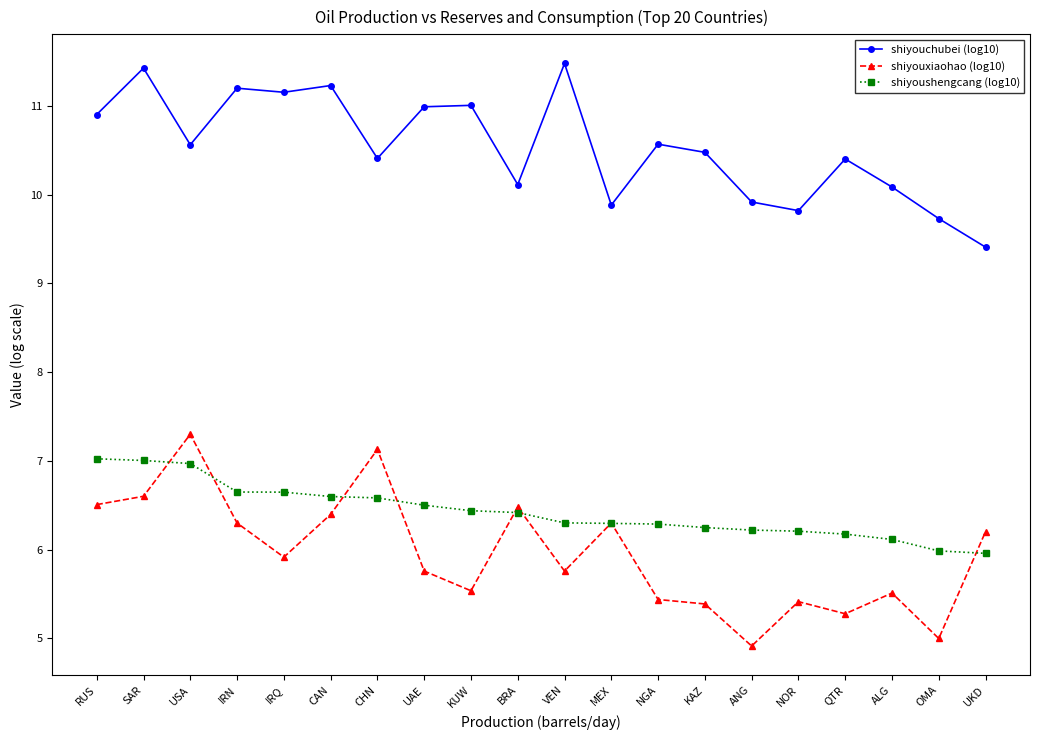

Rank the series by their maximum value, from lowest to highest.

shiyoushengcang (log10), shiyouxiaohao (log10), shiyouchubei (log10)